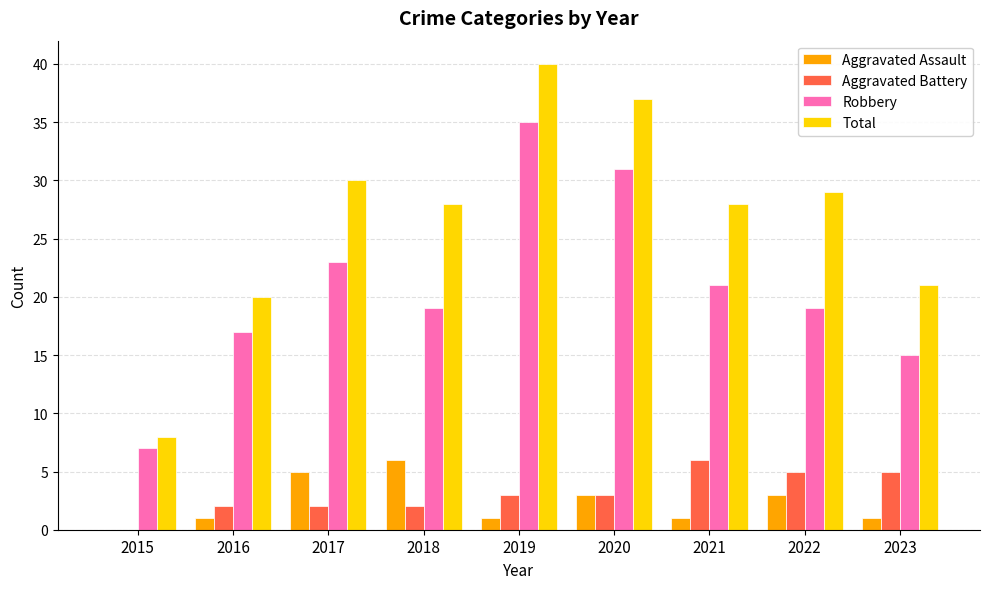

What are all the series names shown in the legend?

Aggravated Assault, Aggravated Battery, Robbery, Total